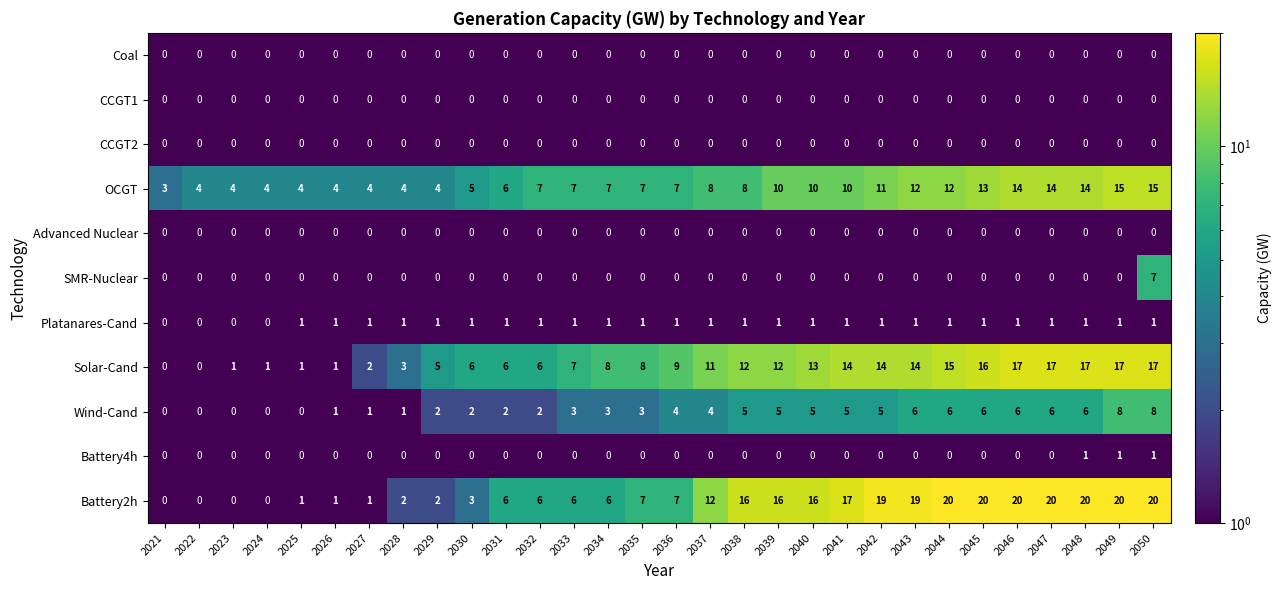

Is it true that Wind-Cand equals 4 at 2029?

False